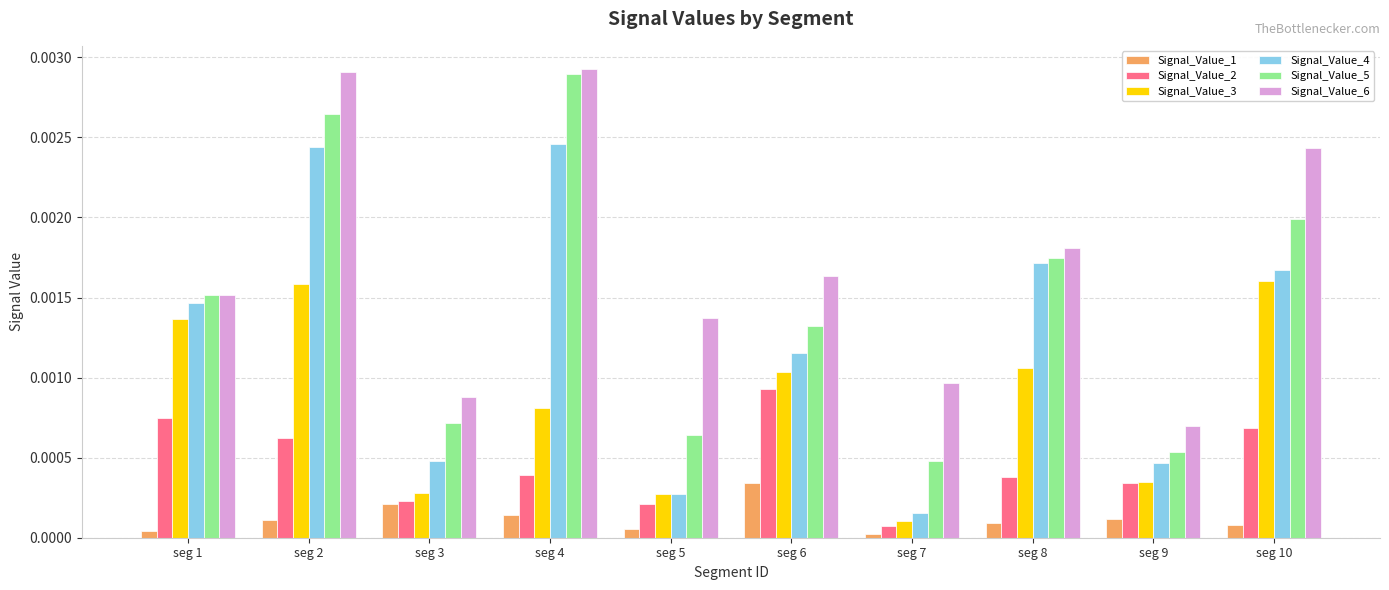

Is it true that Signal_Value_4 equals 0.0 at seg 9?

True